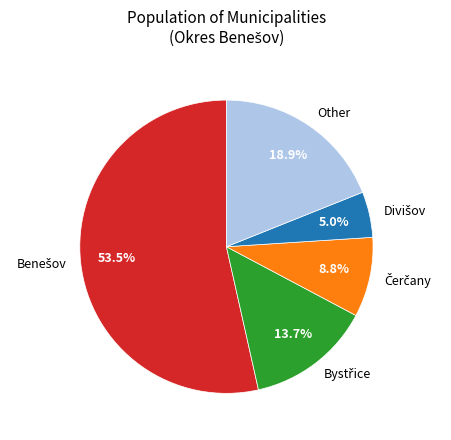

Does any single category account for the majority?

Yes